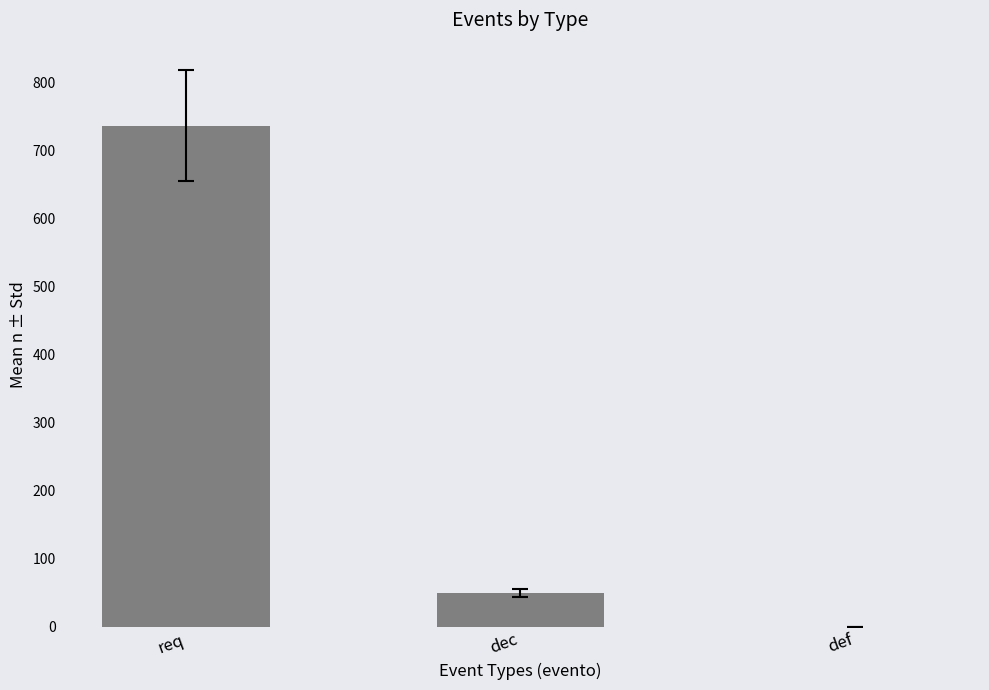

What is the greatest value displayed?

737